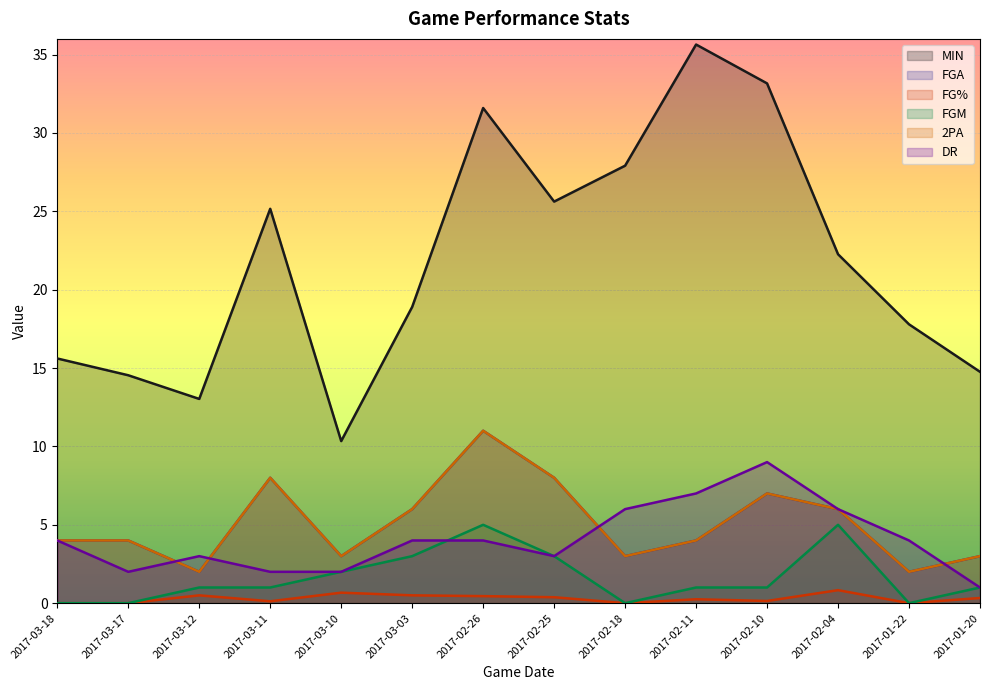

Does the chart display data point markers on the line(s)?

No